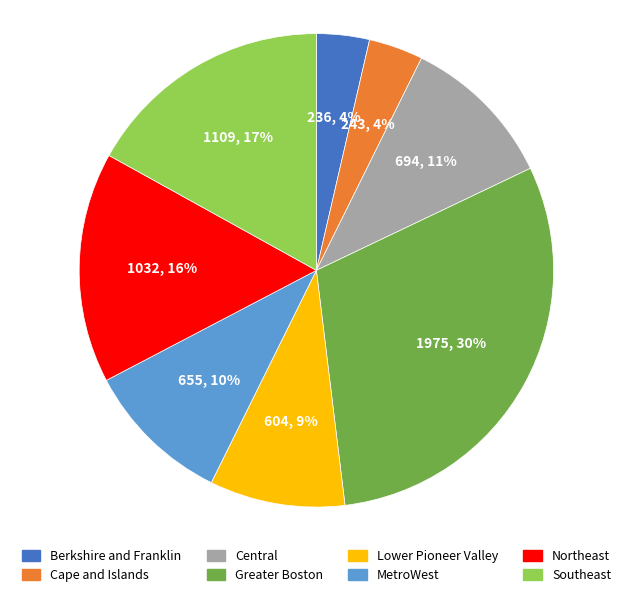

True or false: Southeast accounts for 7% of the total.

False